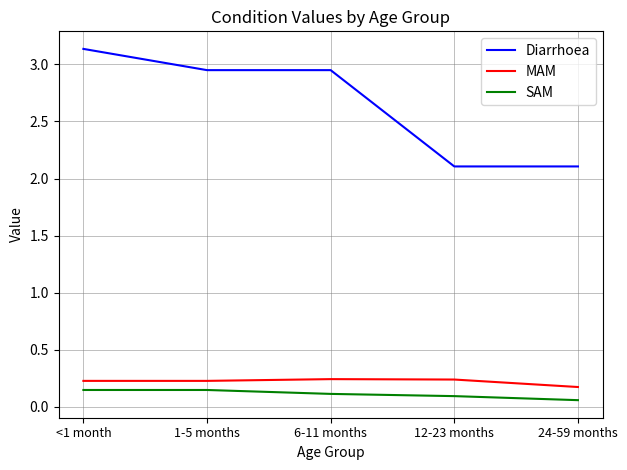

True or false: MAM and Diarrhoea intersect in this chart.

False